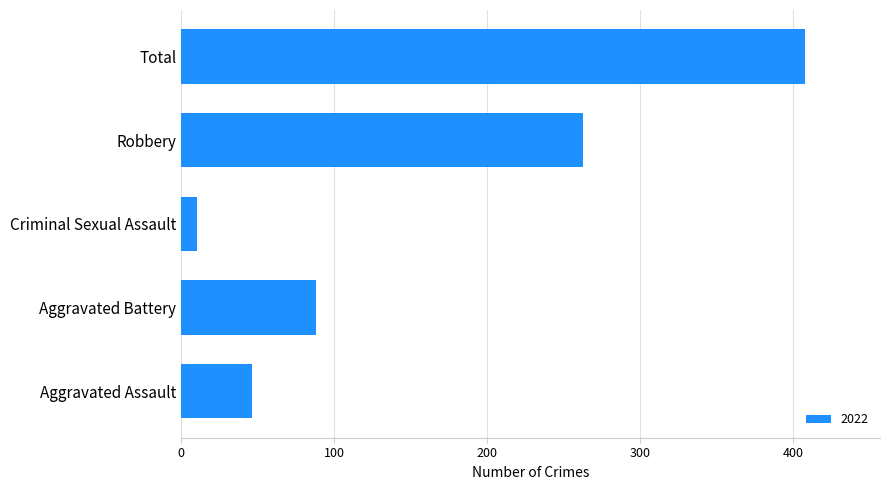

What is the difference between the second highest and minimum values?

253